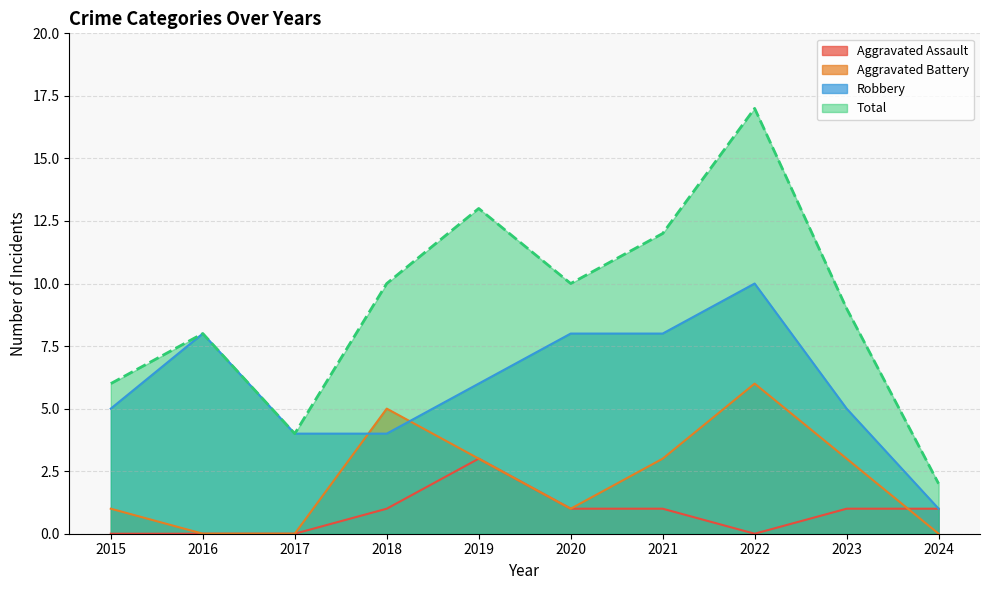

In Aggravated Battery, how many points are higher than both neighbors (excluding endpoints)?

2